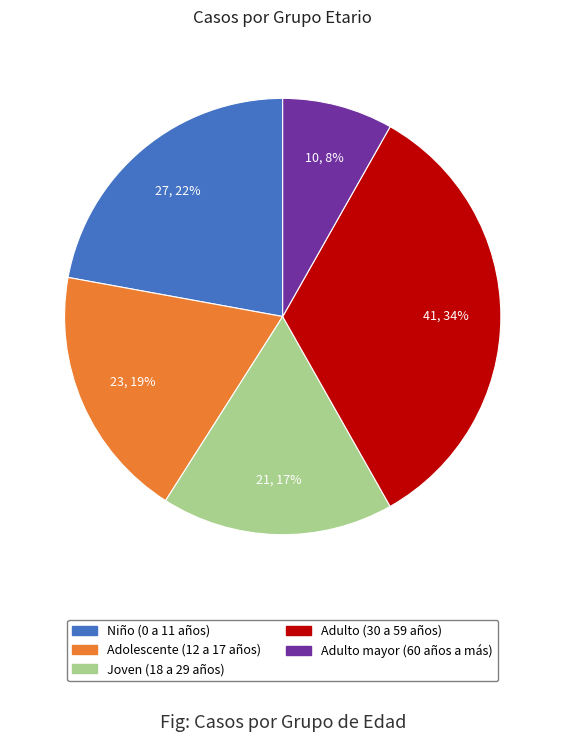

Is there any slice that represents more than half of the pie?

No